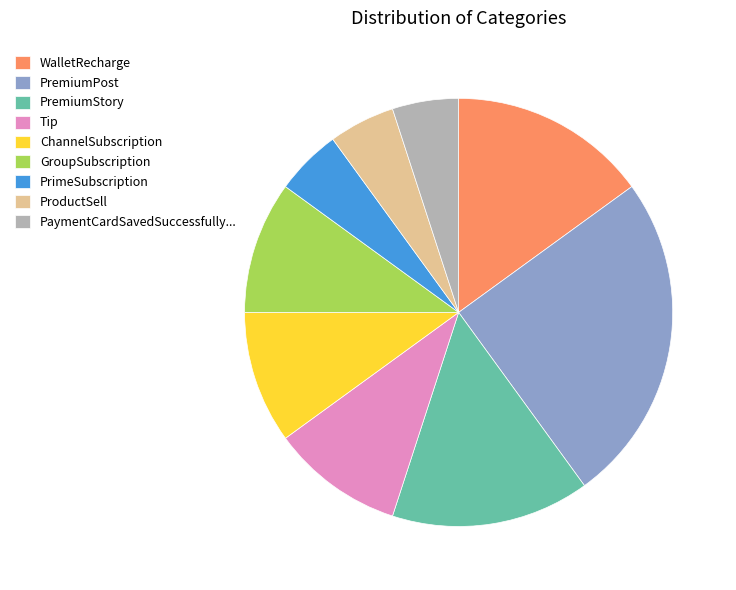

Combined, do PremiumPost and PaymentCardSavedSuccessfully... account for over 50%?

No